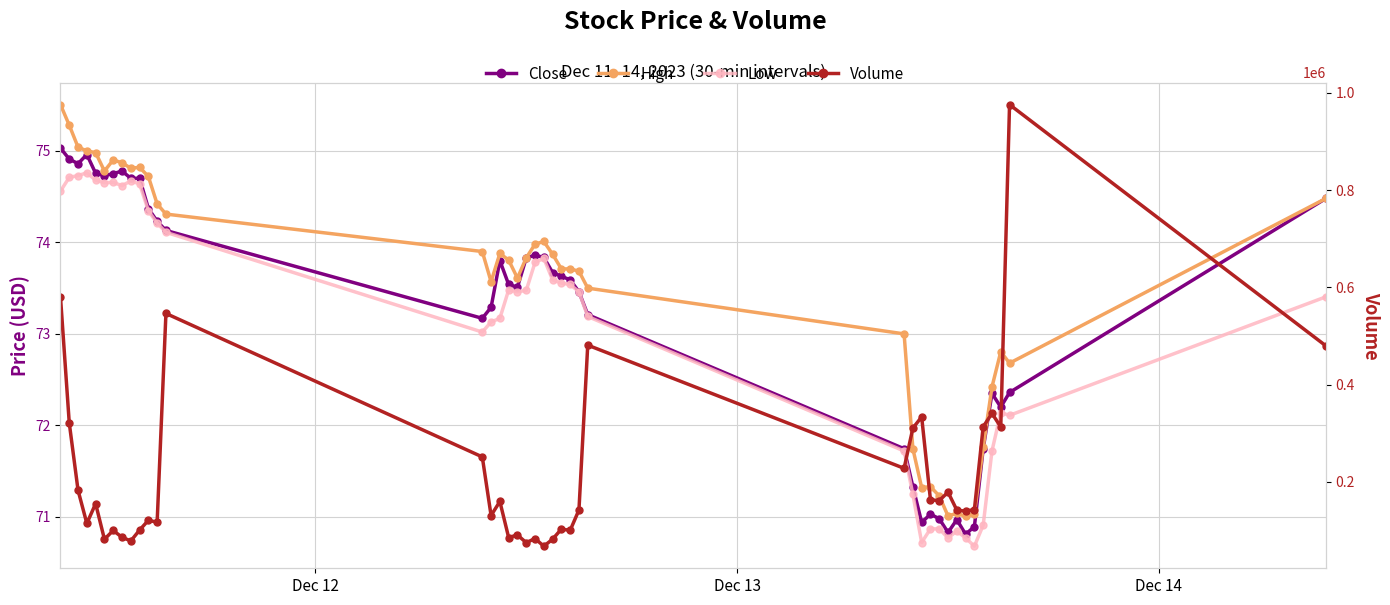

What is the value of the High point at the 32nd from the left?

71.0